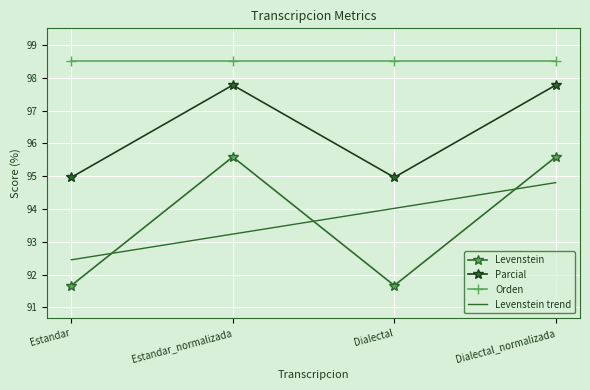

Between which two adjacent categories do Levenstein and Levenstein trend first intersect?

Estandar and Estandar_normalizada